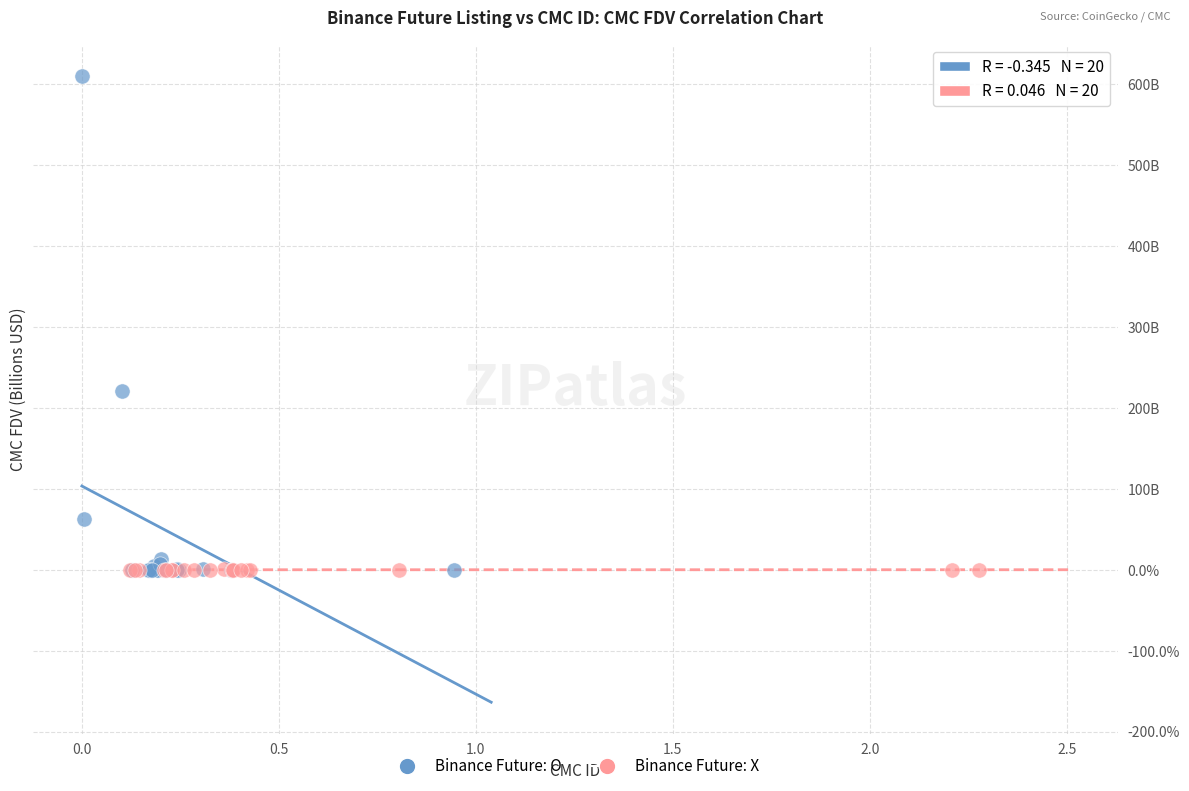

What are all the series names shown in the legend?

Binance Future: O, Binance Future: X